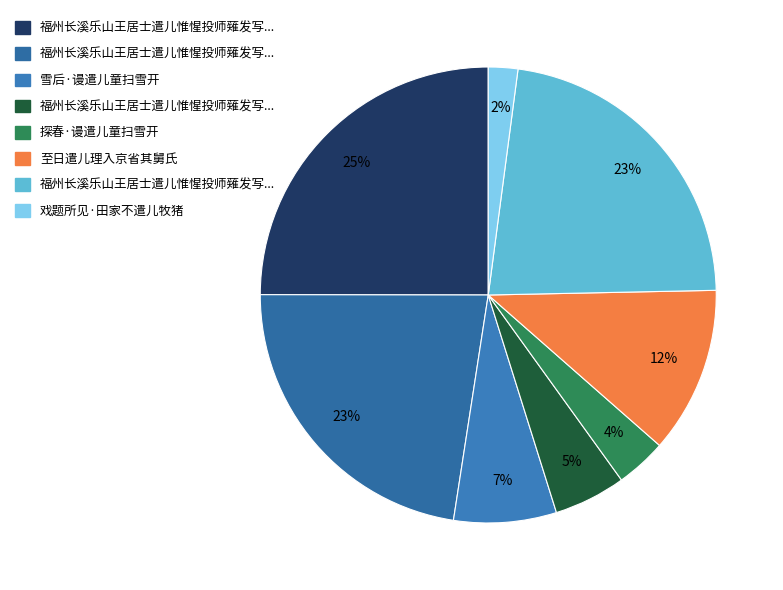

How many slices are in this pie chart?

8